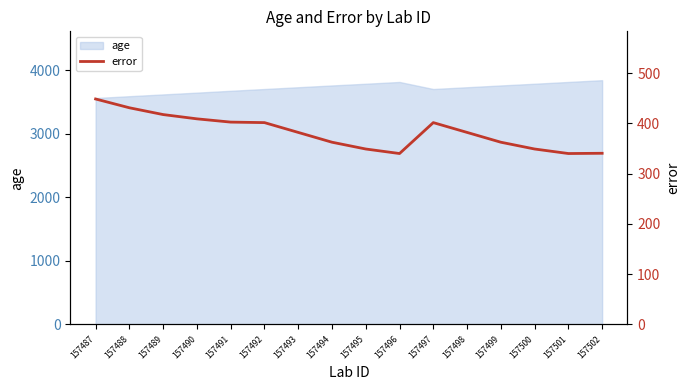

True or false: age has a value of 1280 at 157496.

False